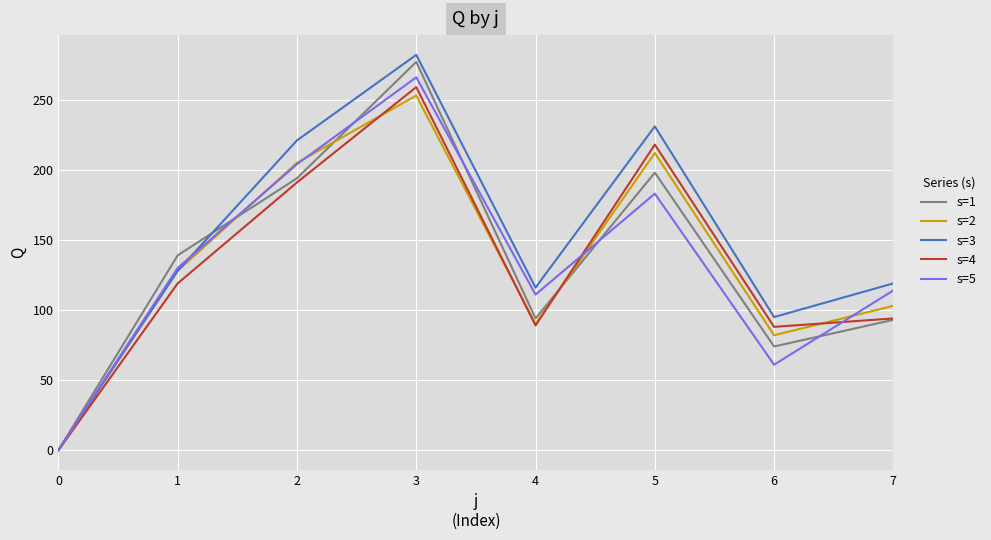

Rank the series at 5 from lowest to highest value.

s=5, s=1, s=2, s=4, s=3